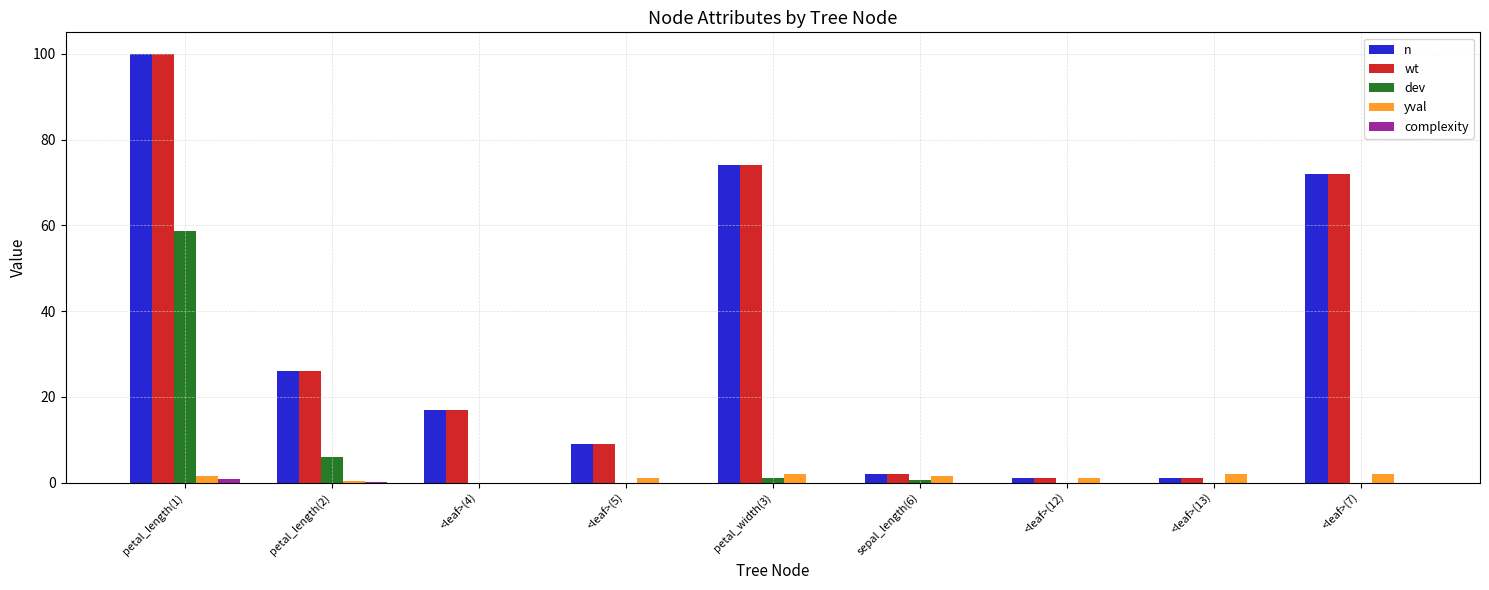

What is the sum of all yval values?

11.4